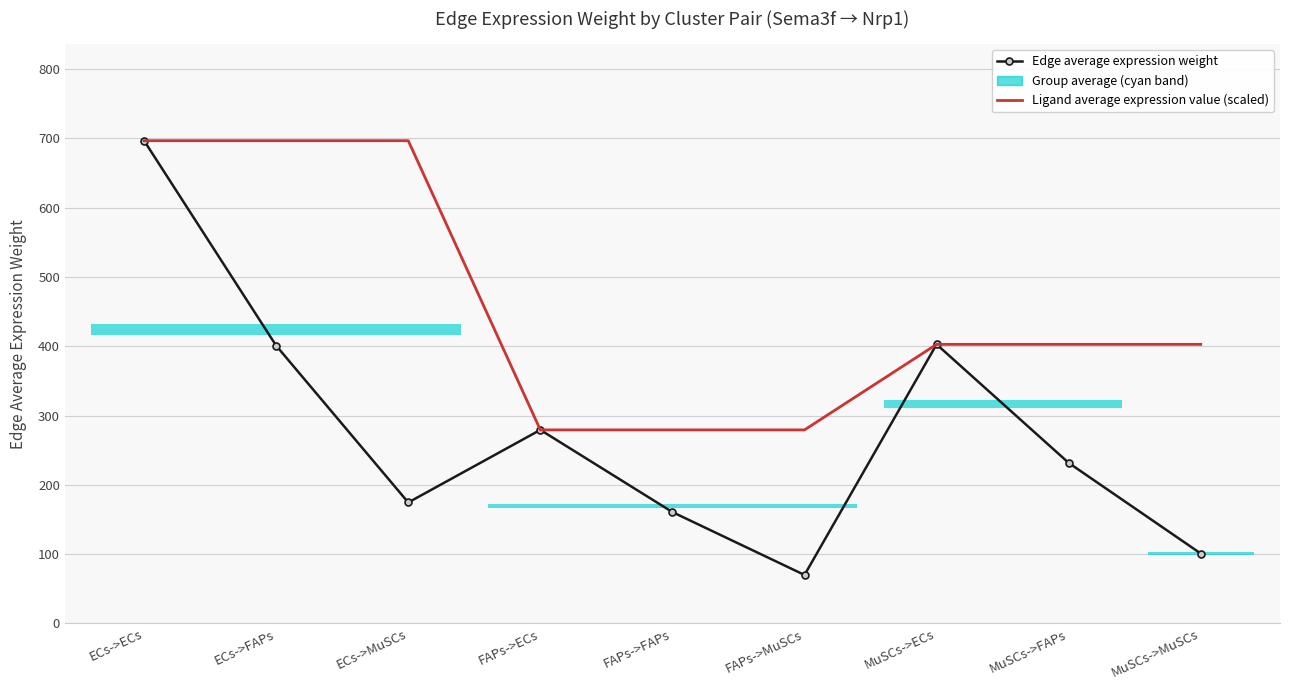

What is the approximate value of Edge average expression weight at ECs->ECs?

696.6